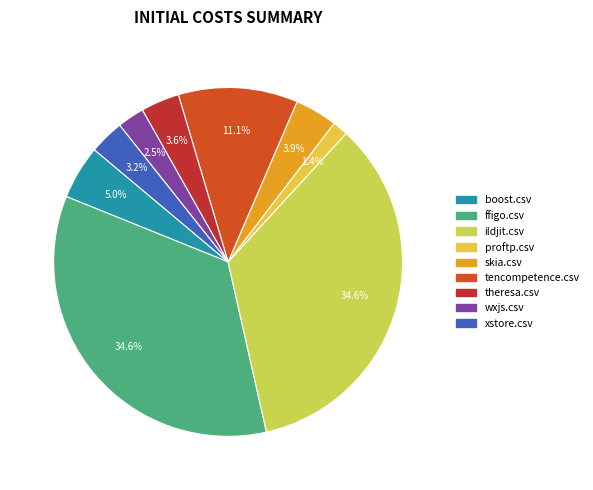

To the nearest percent, what is the difference between the boost.csv and tencompetence.csv slice percentages?

6%